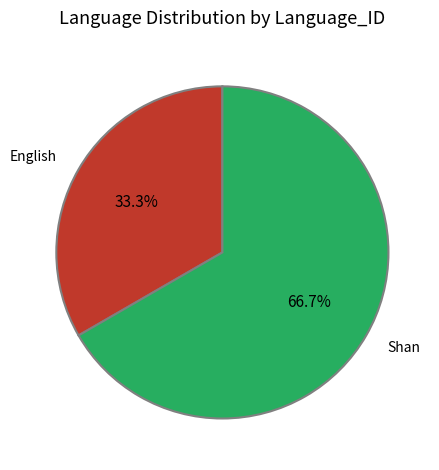

To the nearest percent, what is the average slice percentage?

50%